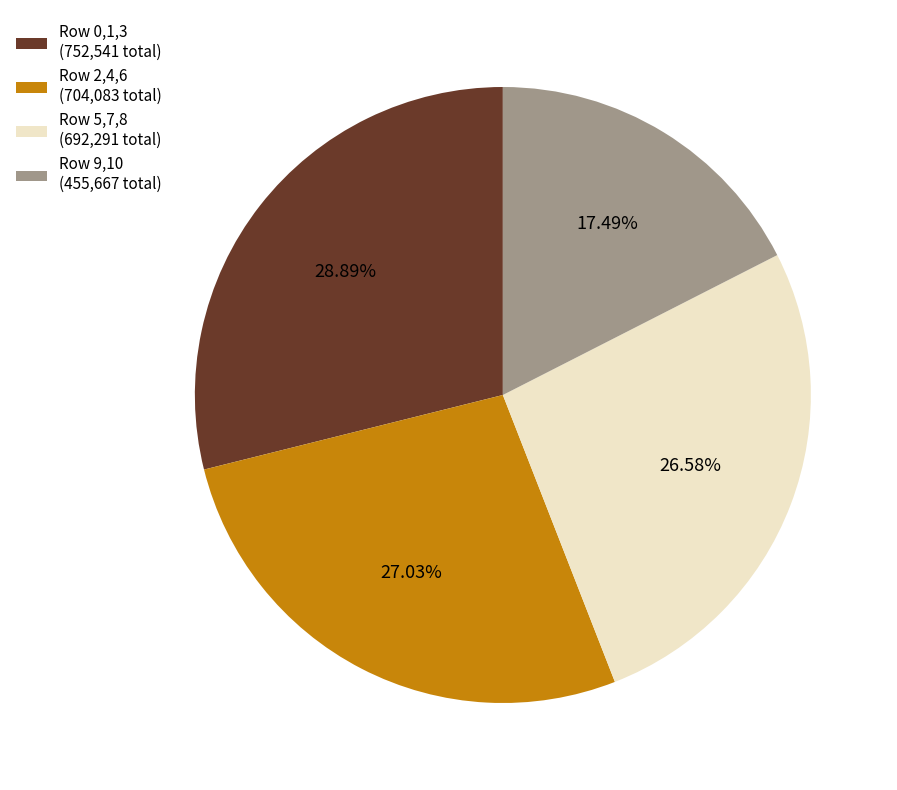

What is the ratio of the value at Row 9,10 (455,667 total) to the value at Row 0,1,3 (752,541 total)?

0.6